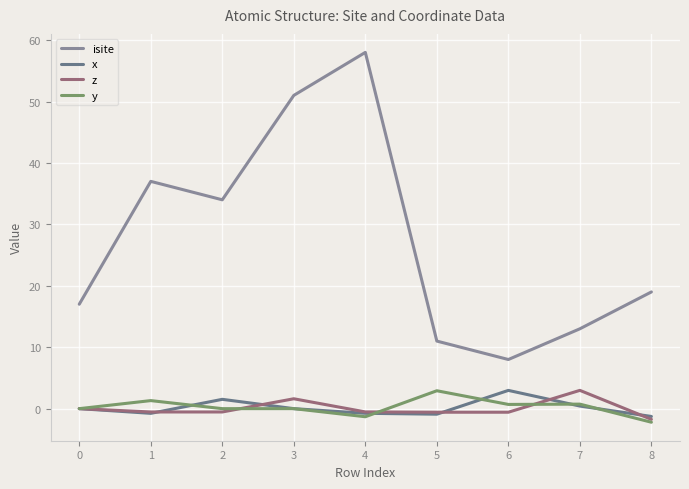

What is the spread (max minus min) of values at 1?

37.8